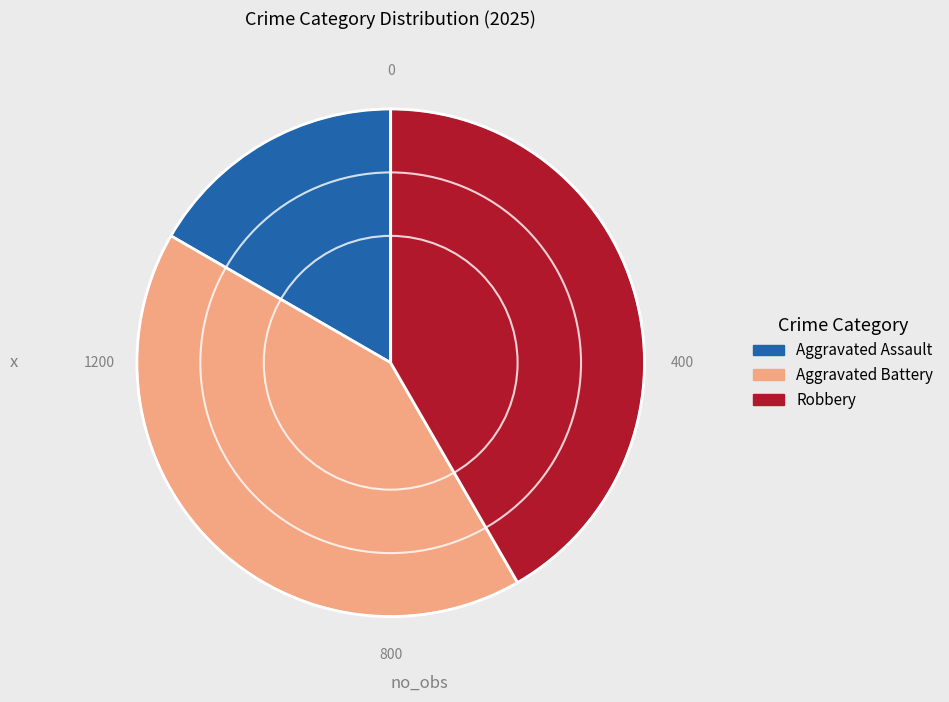

Is the sum of Robbery and Aggravated Assault greater than half?

Yes